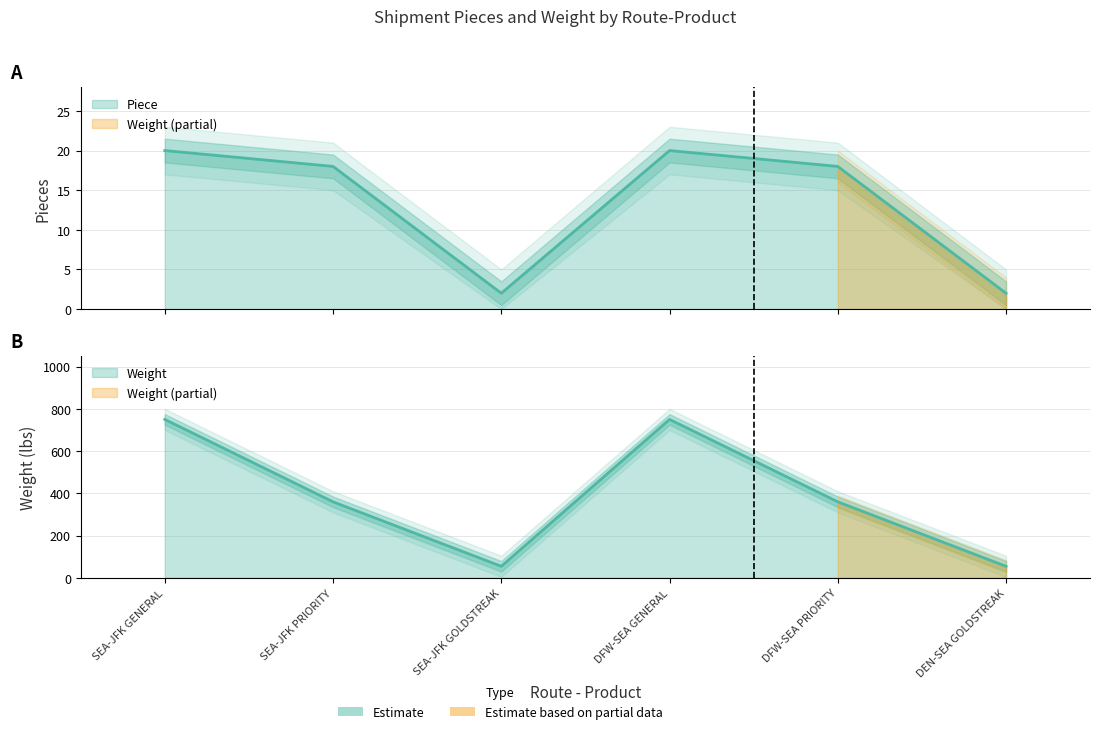

Reading right to left, transcribe all the data shown in this chart.

Piece: 2	18	20	2	18	20
Weight: 55	360	750	55	360	750